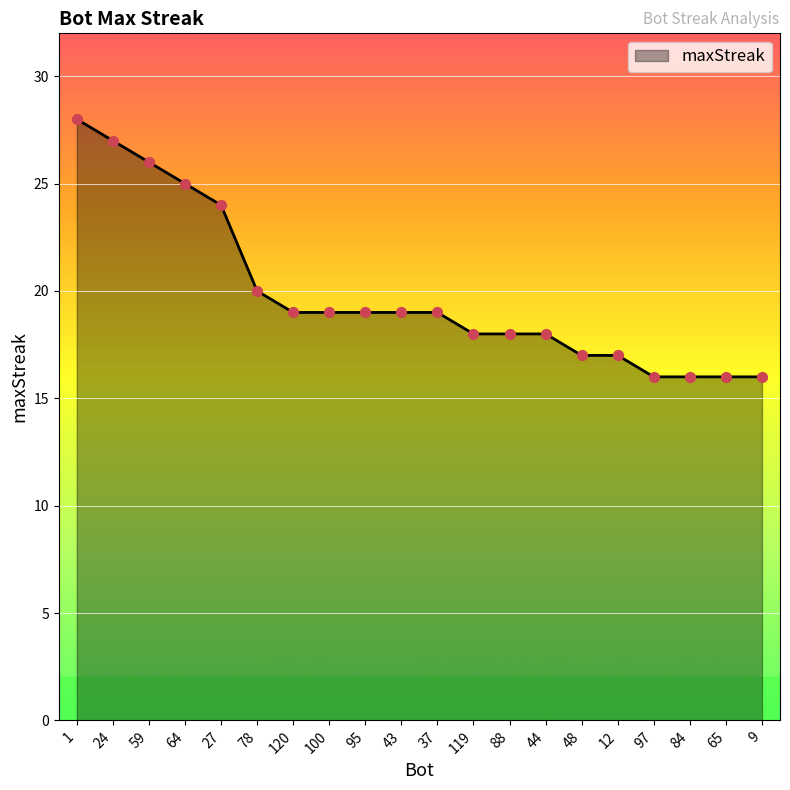

Between 95 and 9, which is larger?

95